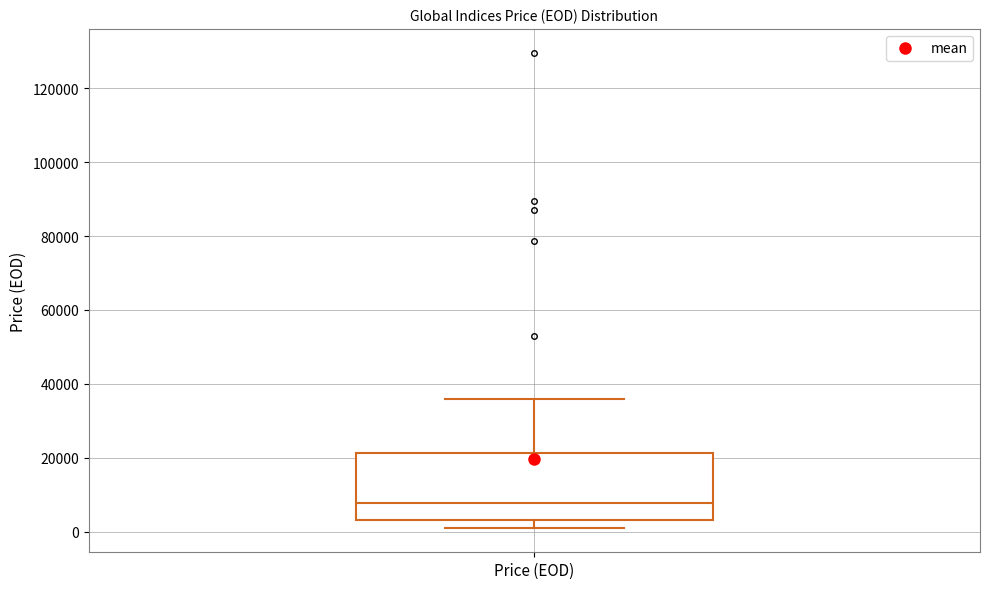

Transcribe this box plot: give where the median line is, the range the box spans, and where the two whiskers end, as read against the y-axis. The values are not printed on the chart, so give them approximately, as read against the axis.

median 8000, box 4000 to 22000, whiskers 0 to 36000